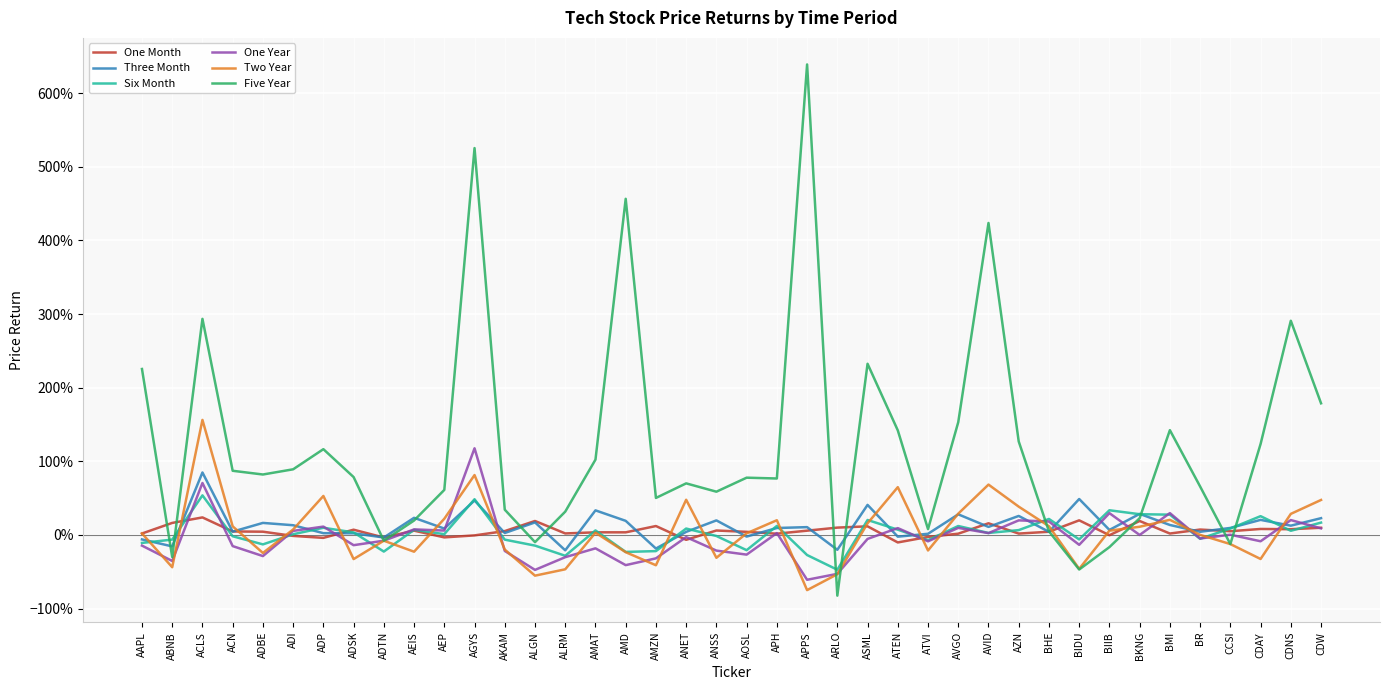

At which label does Three Month reach its peak?

ACLS